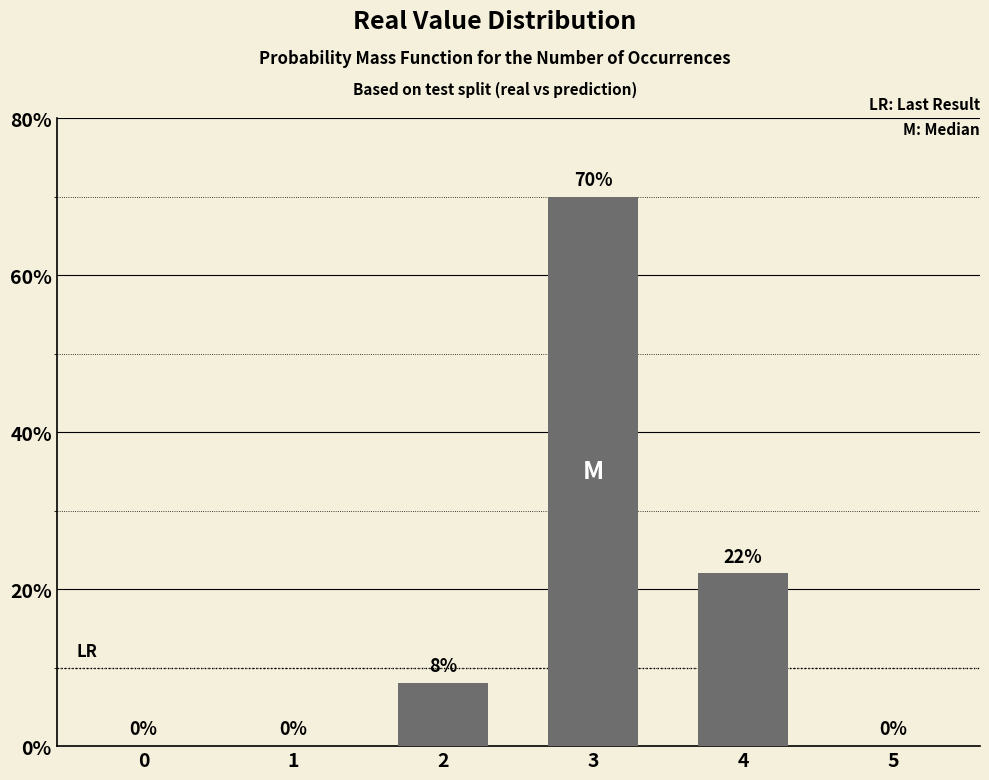

What is the change in value from 1 to 3?

+70